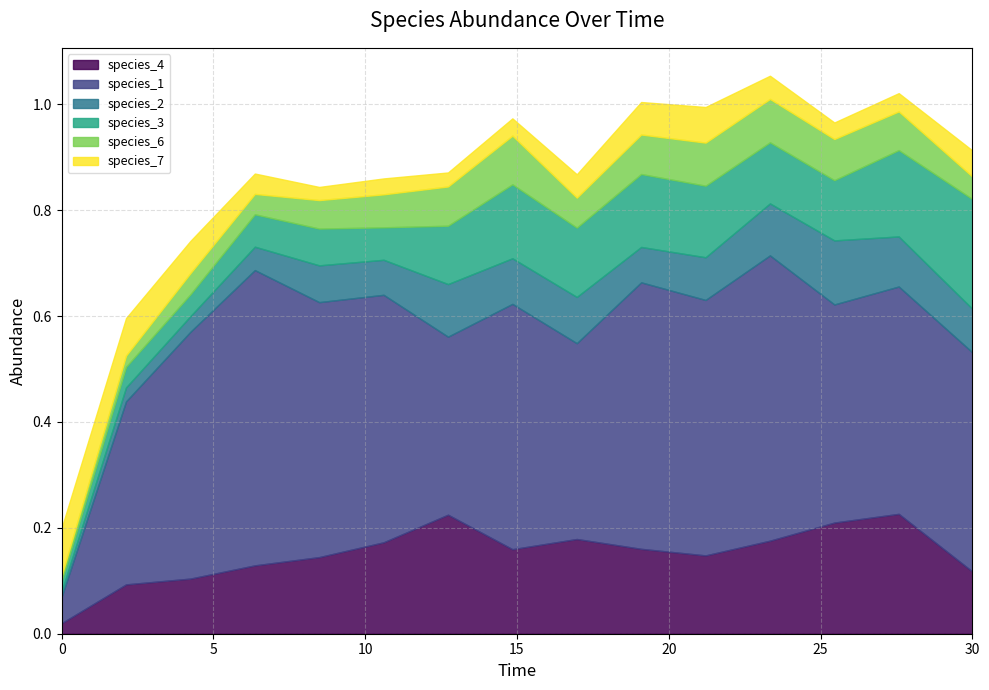

Reading left to right, list all the values displayed in this chart.

species_4: 0.0=0.0	2.121212121212121=0.1	4.242424242424242=0.1	6.363636363636364=0.1	8.484848484848484=0.1	10.606060606060606=0.2	12.727272727272728=0.2	14.84848484848485=0.2	16.96969696969697=0.2	19.09090909090909=0.2	21.21212121212121=0.1	23.333333333333336=0.2	25.454545454545457=0.2	27.575757575757574=0.2	30.0=0.1
species_1: 0.0=0.1	2.121212121212121=0.3	4.242424242424242=0.5	6.363636363636364=0.6	8.484848484848484=0.5	10.606060606060606=0.5	12.727272727272728=0.3	14.84848484848485=0.5	16.96969696969697=0.4	19.09090909090909=0.5	21.21212121212121=0.5	23.333333333333336=0.5	25.454545454545457=0.4	27.575757575757574=0.4	30.0=0.4
species_2: 0.0=0.0	2.121212121212121=0.0	4.242424242424242=0.0	6.363636363636364=0.0	8.484848484848484=0.1	10.606060606060606=0.1	12.727272727272728=0.1	14.84848484848485=0.1	16.96969696969697=0.1	19.09090909090909=0.1	21.21212121212121=0.1	23.333333333333336=0.1	25.454545454545457=0.1	27.575757575757574=0.1	30.0=0.1
species_3: 0.0=0.0	2.121212121212121=0.0	4.242424242424242=0.0	6.363636363636364=0.1	8.484848484848484=0.1	10.606060606060606=0.1	12.727272727272728=0.1	14.84848484848485=0.1	16.96969696969697=0.1	19.09090909090909=0.1	21.21212121212121=0.1	23.333333333333336=0.1	25.454545454545457=0.1	27.575757575757574=0.2	30.0=0.2
species_6: 0.0=0.0	2.121212121212121=0.0	4.242424242424242=0.0	6.363636363636364=0.0	8.484848484848484=0.1	10.606060606060606=0.1	12.727272727272728=0.1	14.84848484848485=0.1	16.96969696969697=0.1	19.09090909090909=0.1	21.21212121212121=0.1	23.333333333333336=0.1	25.454545454545457=0.1	27.575757575757574=0.1	30.0=0.0
species_7: 0.0=0.1	2.121212121212121=0.1	4.242424242424242=0.1	6.363636363636364=0.0	8.484848484848484=0.0	10.606060606060606=0.0	12.727272727272728=0.0	14.84848484848485=0.0	16.96969696969697=0.0	19.09090909090909=0.1	21.21212121212121=0.1	23.333333333333336=0.0	25.454545454545457=0.0	27.575757575757574=0.0	30.0=0.0